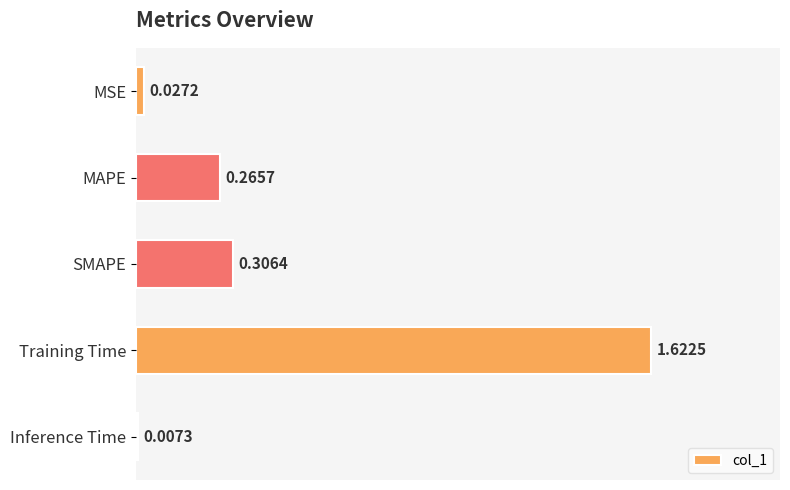

Rank the categories by value from lowest to highest.

Inference Time, MSE, MAPE, SMAPE, Training Time